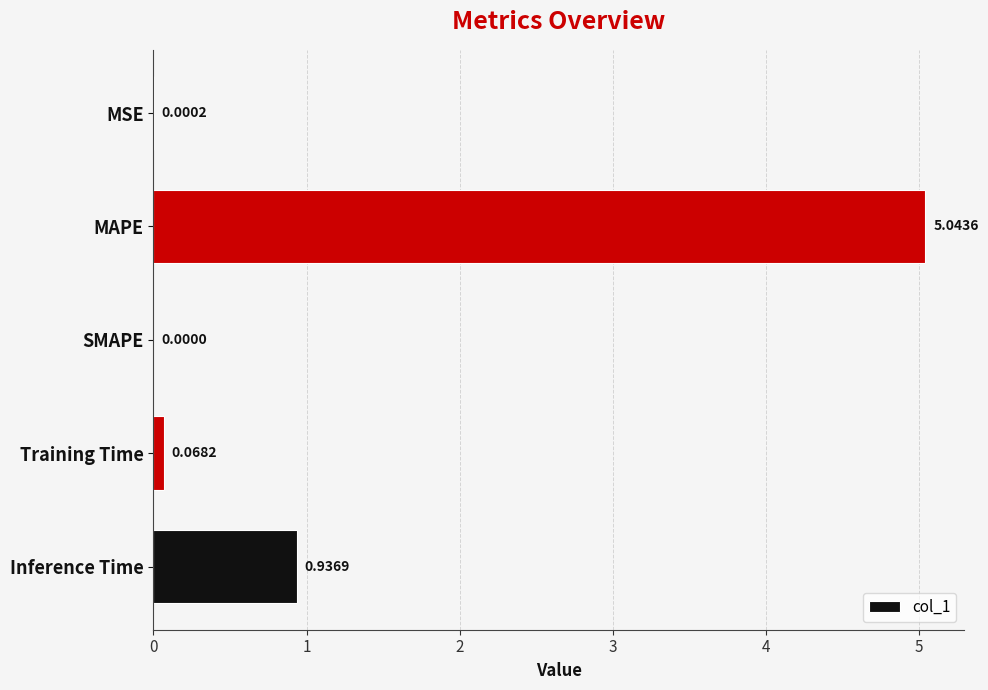

Are the bars horizontal?

Yes